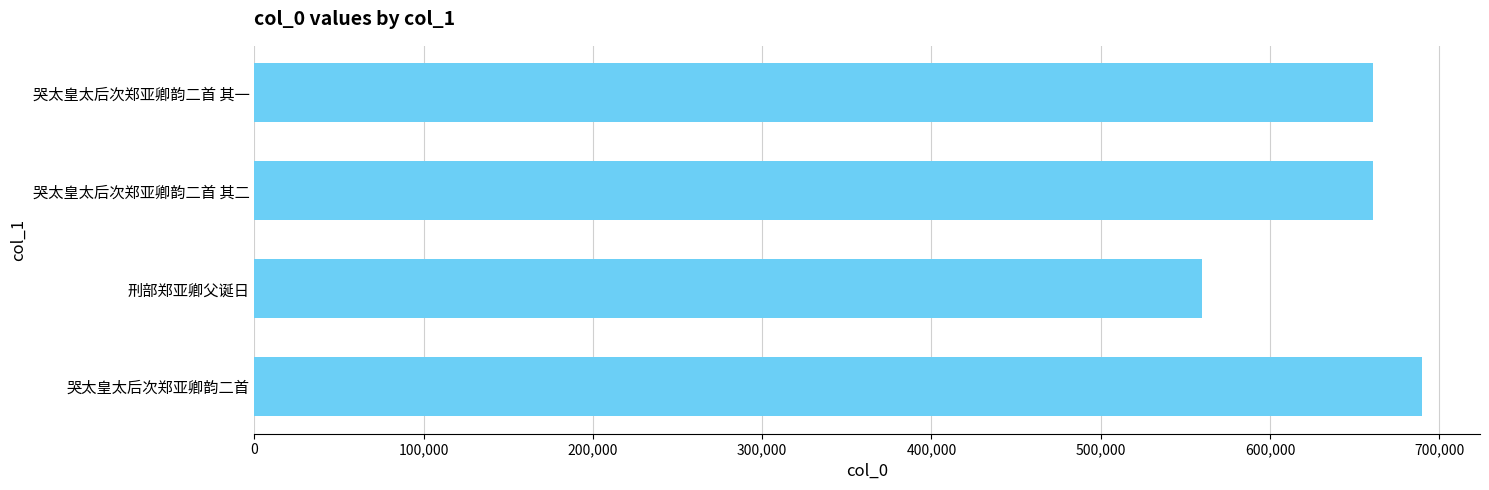

The chart shows a value of 199798 at 哭太皇太后次郑亚卿韵二首 其一. True or false?

False